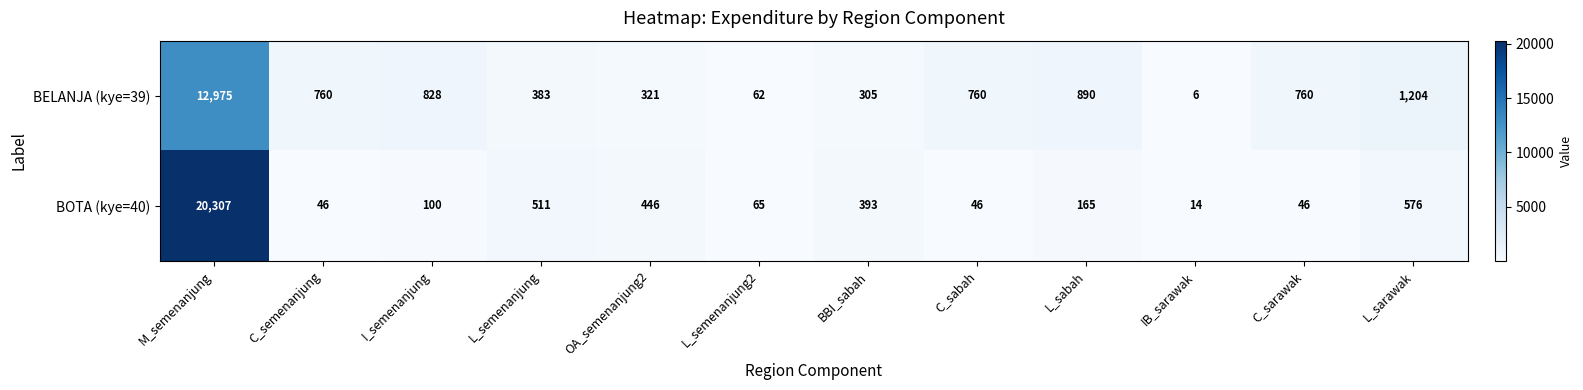

What is the difference between the highest and lowest values at M_semenanjung?

7332